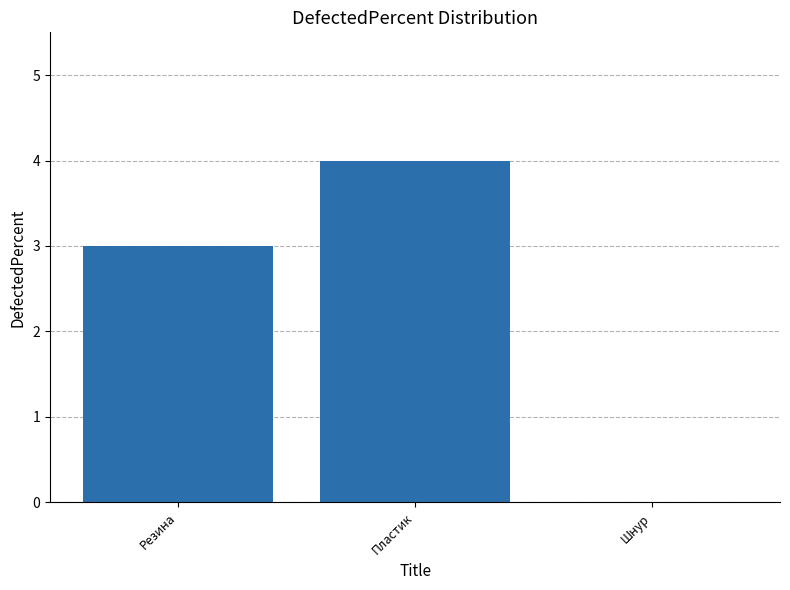

At which category does the chart reach its peak across all series?

Пластик